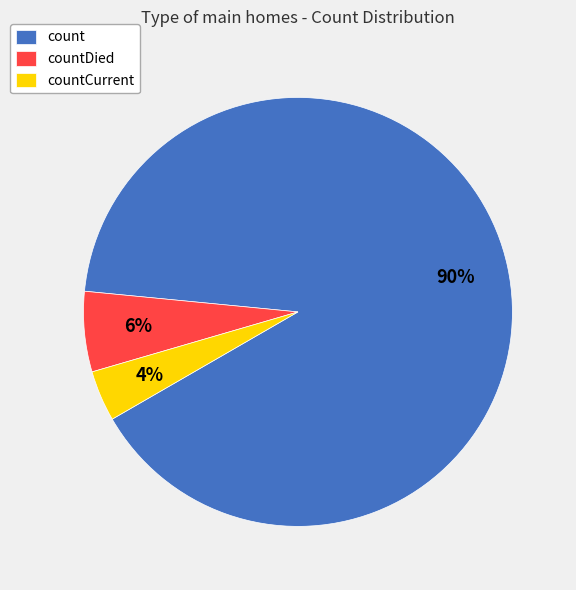

Which slice is the largest?

count